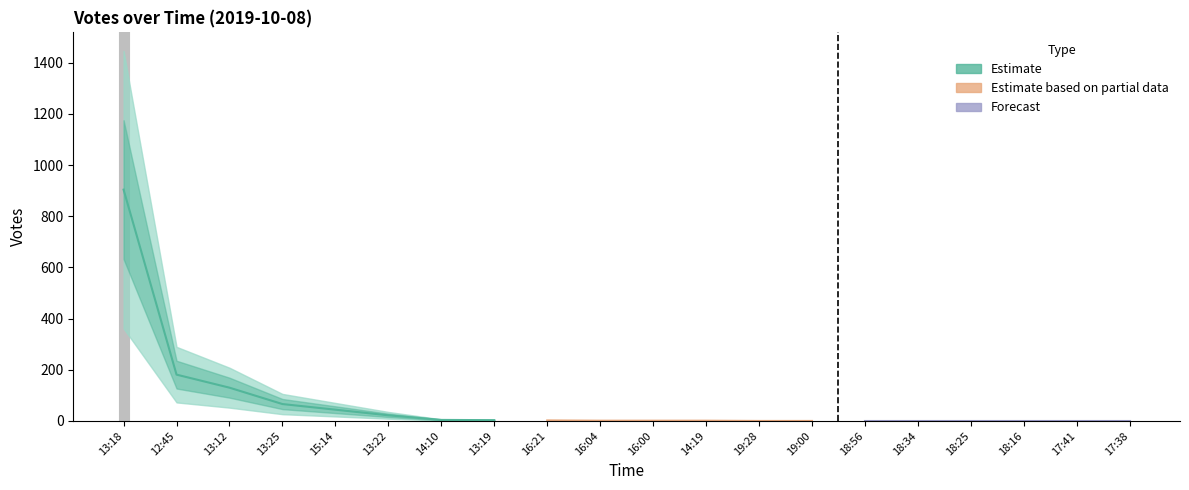

True or false: the data shows 0 at 18:34.

True